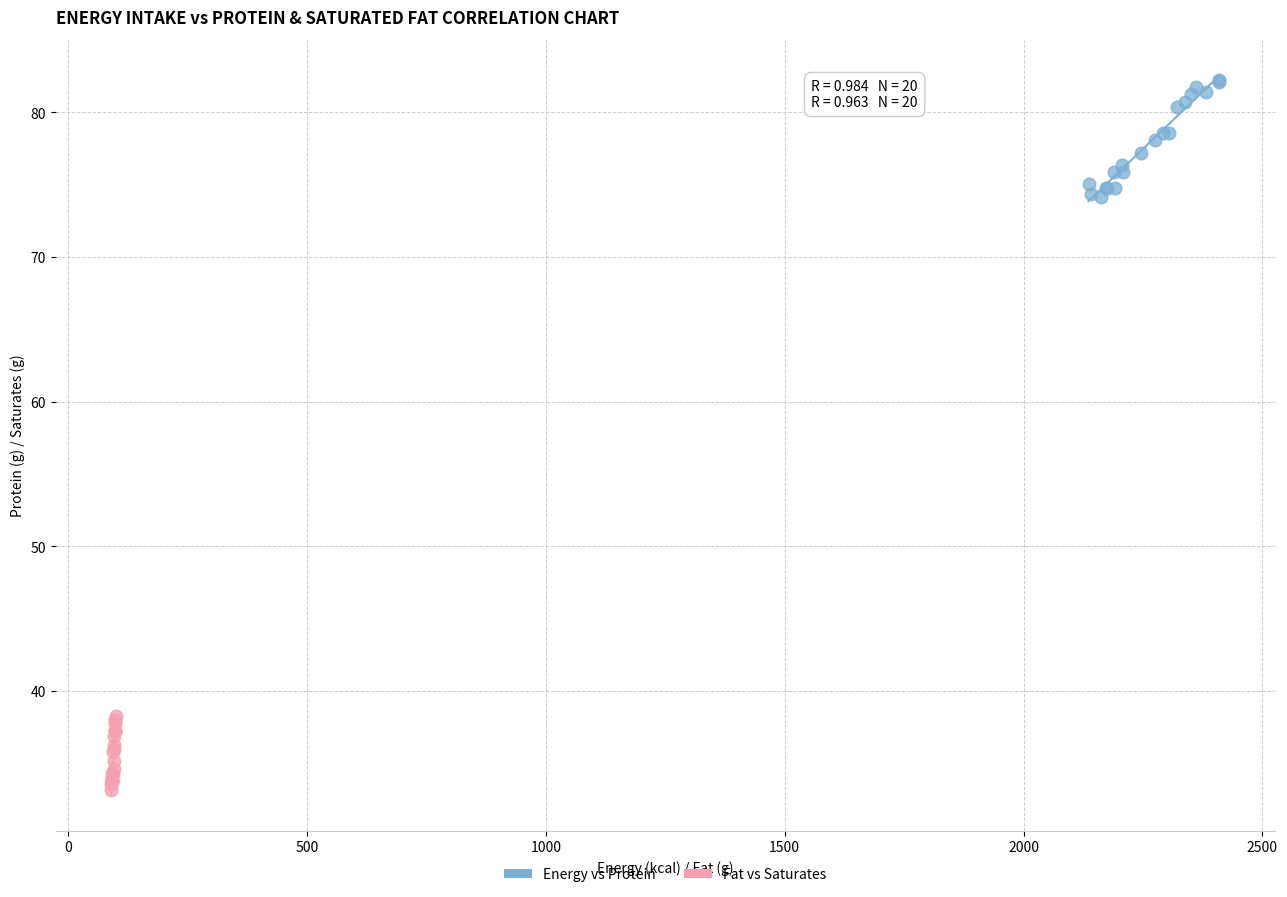

Which series has the largest Y range (max minus min)?

Energy vs Protein